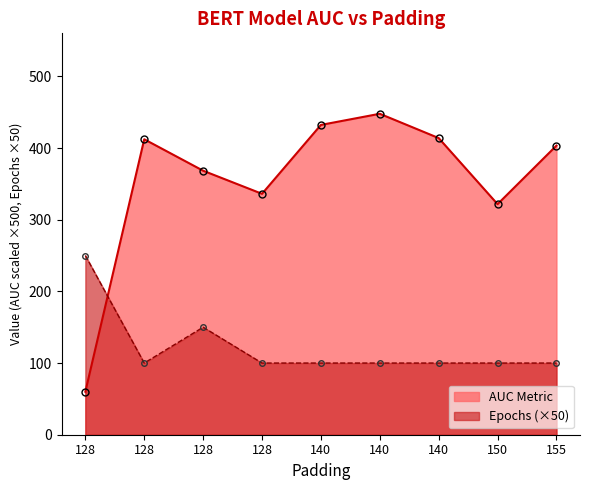

Reading left to right, extract all data points from this chart.

AUC Metric: 128=60.0	128=412.2	128=368.3	128=336.1	140=432.2	140=447.8	140=413.9	150=321.7	155=403.3
Epochs: 128=250.0	128=100.0	128=150.0	128=100.0	140=100.0	140=100.0	140=100.0	150=100.0	155=100.0